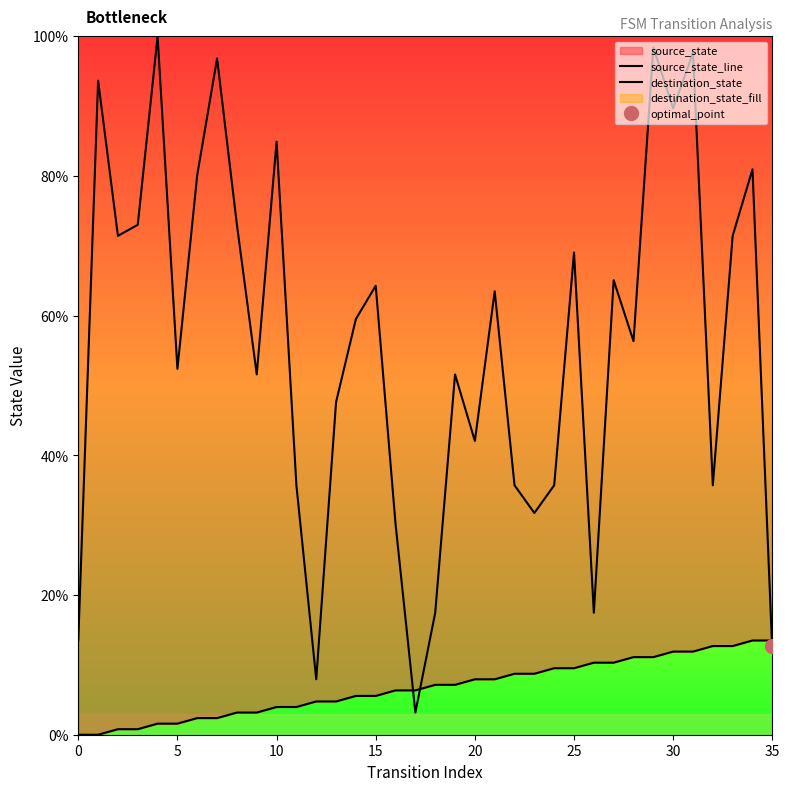

At how many categories does at least one series exceed 16?

32